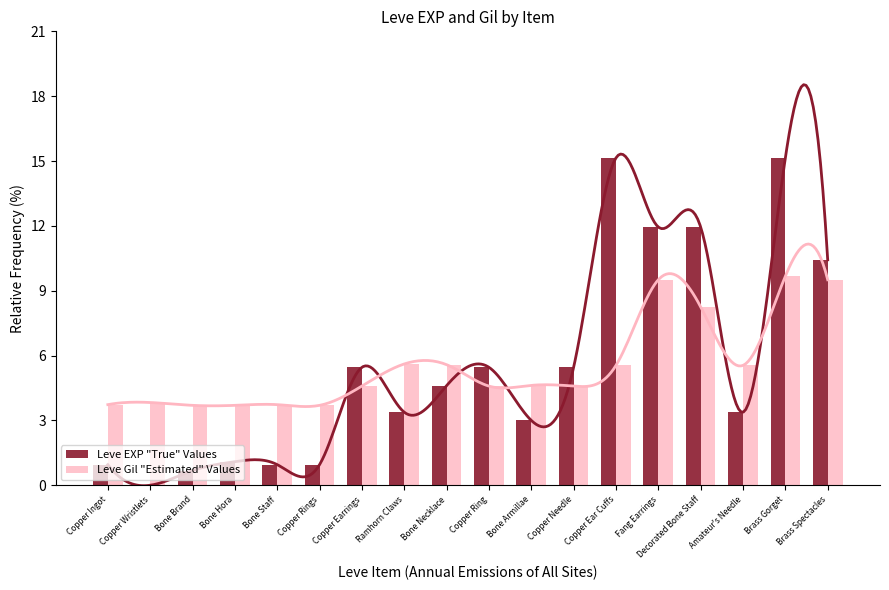

How many series are shown in this chart?

2